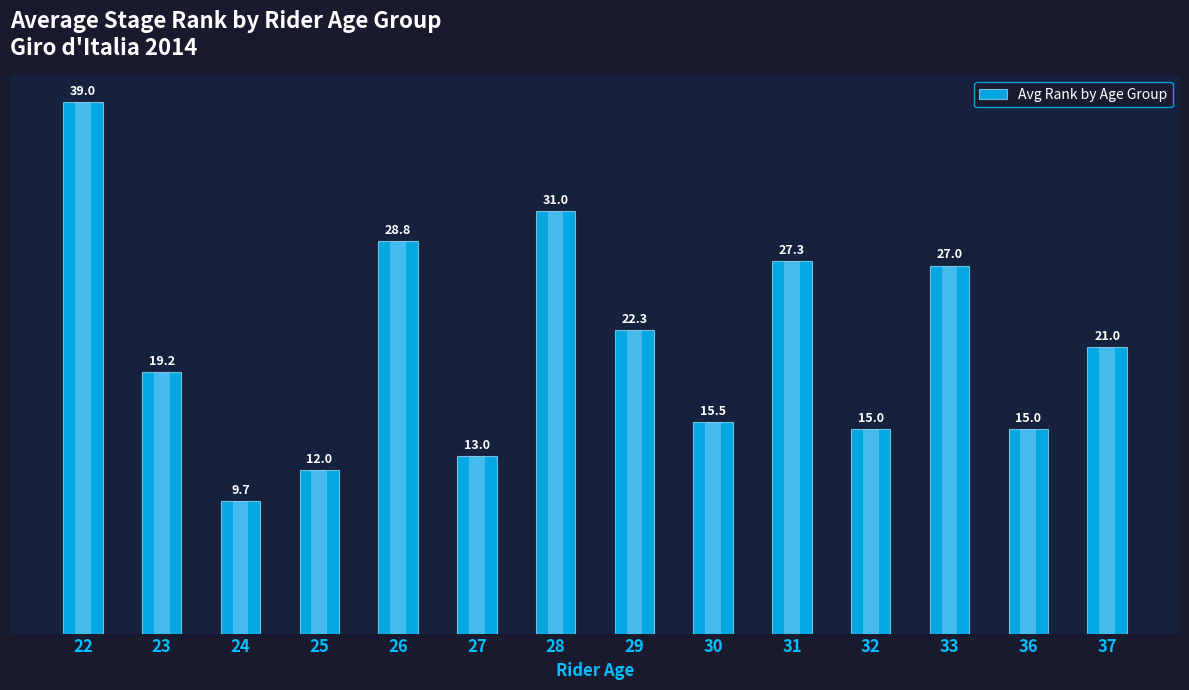

At which label does the data first exceed 21?

22